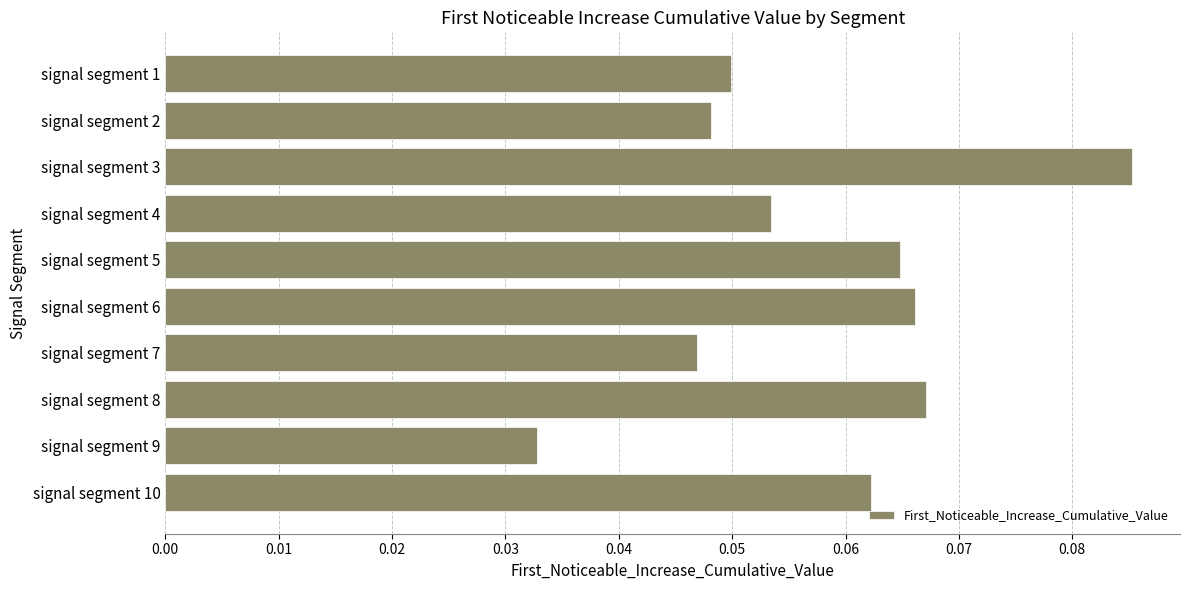

Which label corresponds to the largest value in the chart?

signal segment 3